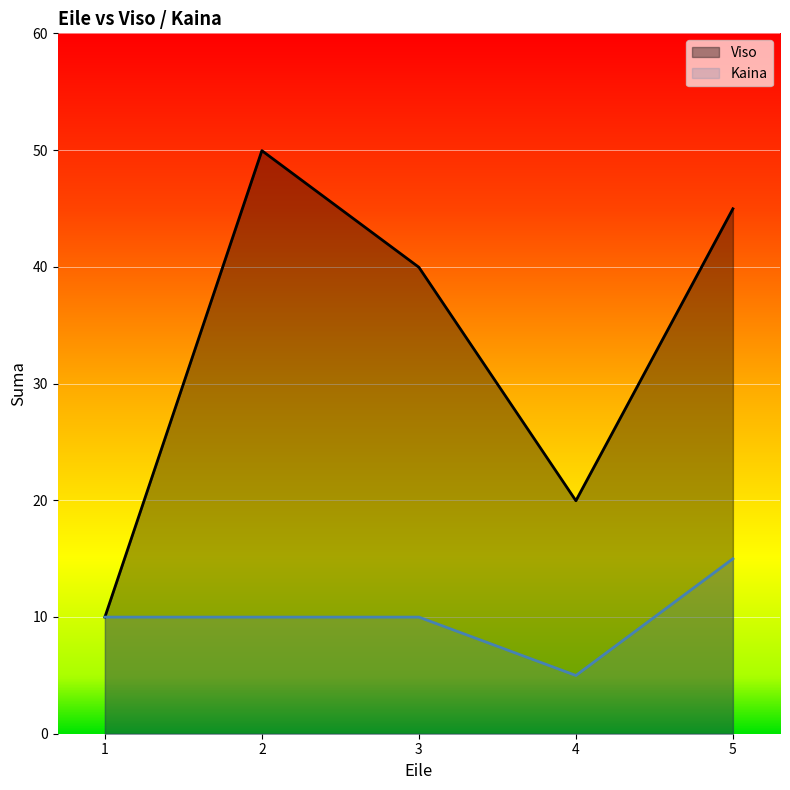

List the series in order of their overall mean, highest first.

Viso, Kaina